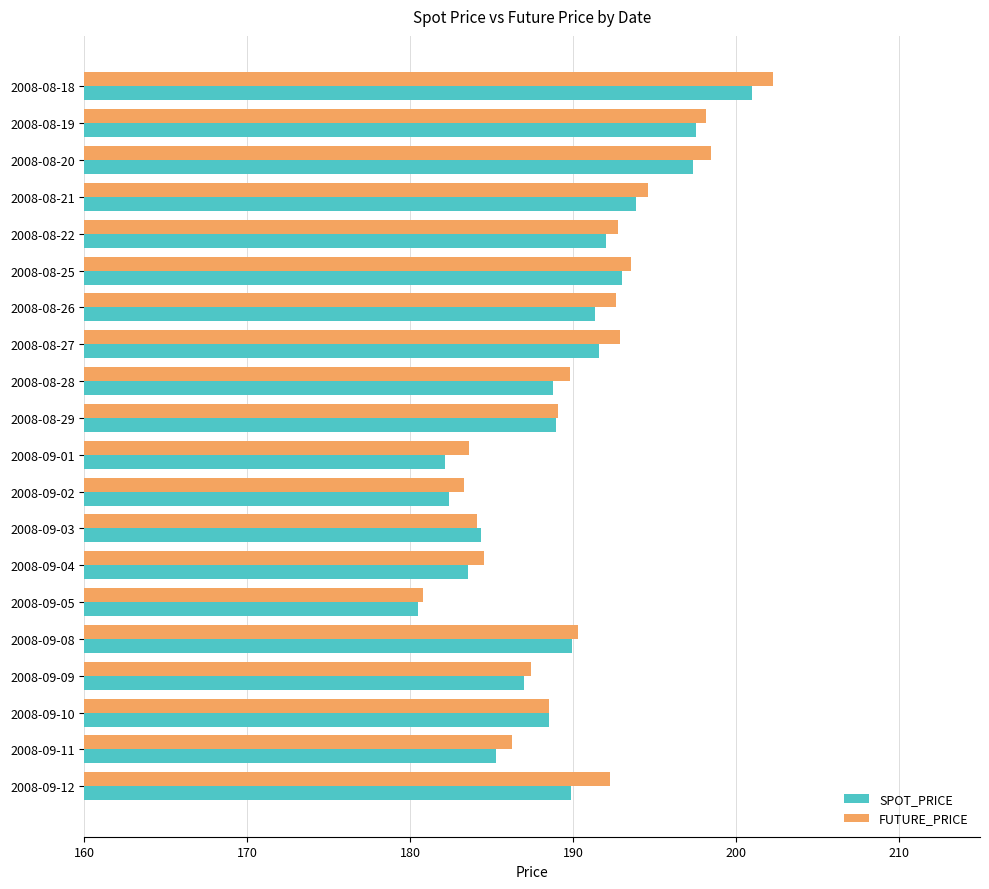

What is the difference between the FUTURE_PRICE values at 2008-09-03 and 2008-09-05?

3.3